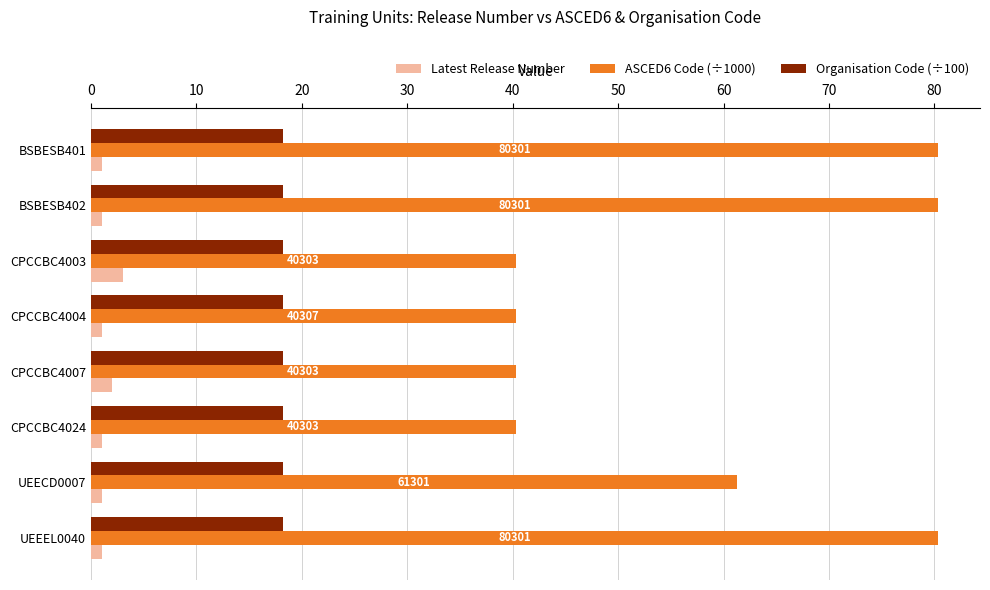

Rank the series by their average value, from highest to lowest.

ASCED6 Code (÷1000), Organisation Code (÷100), Latest Release Number